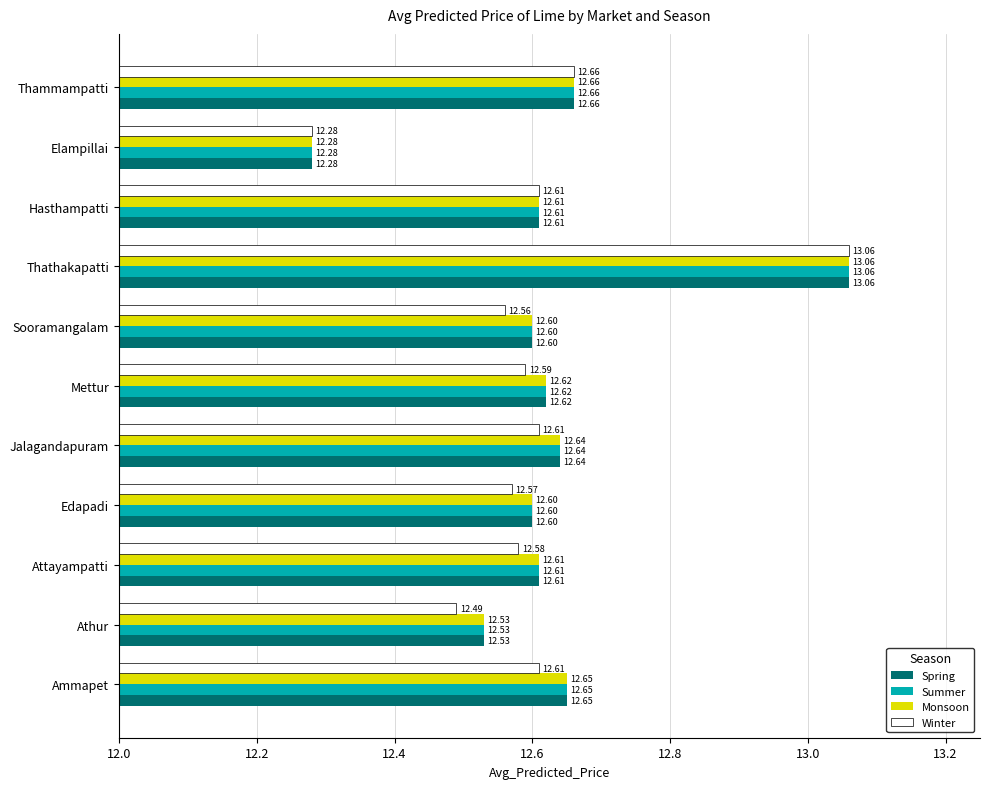

What is the difference between the Summer values at Elampillai and Jalagandapuram?

0.4